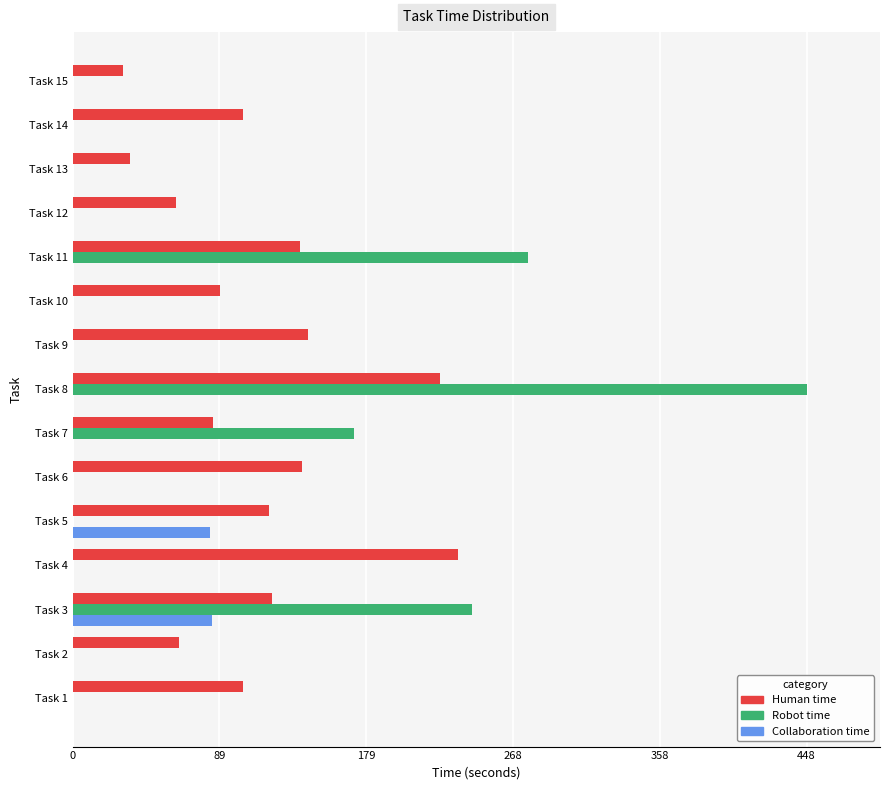

Which series changed the most between Task 8 and Task 13?

Robot time